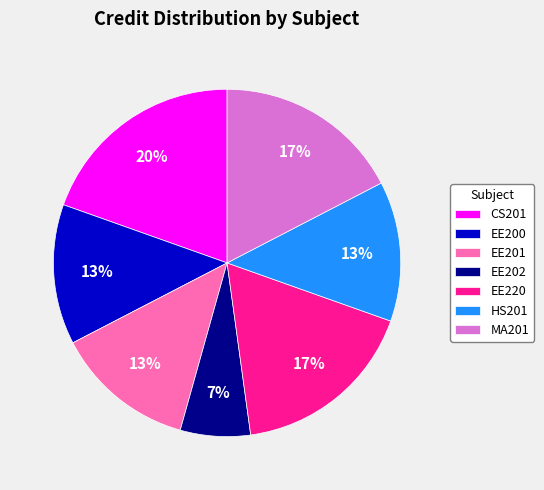

To the nearest percent, what portion does EE202 represent?

7%